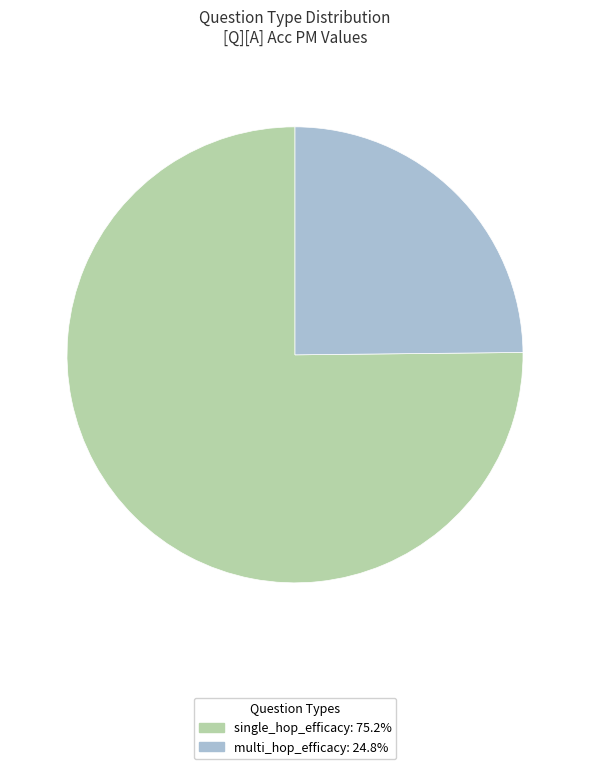

Does single_hop_efficacy represent more than half of the total?

Yes